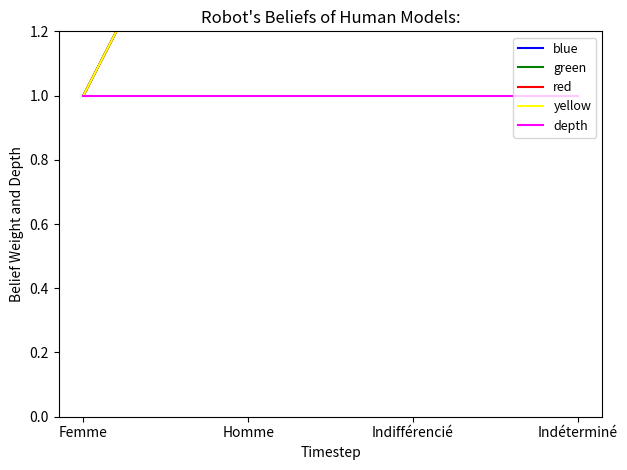

Is the value of red at Indifférencié greater than the value of green at Homme?

Yes